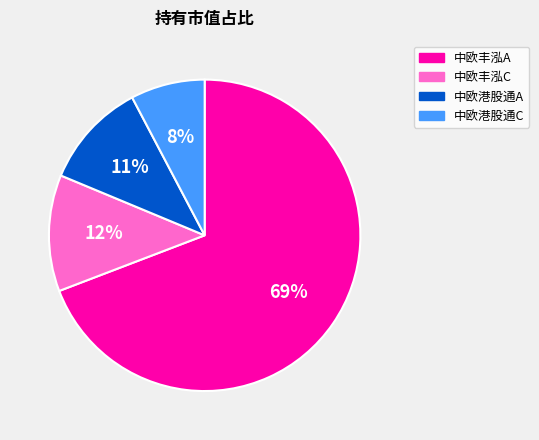

How many slices are in this pie chart?

4